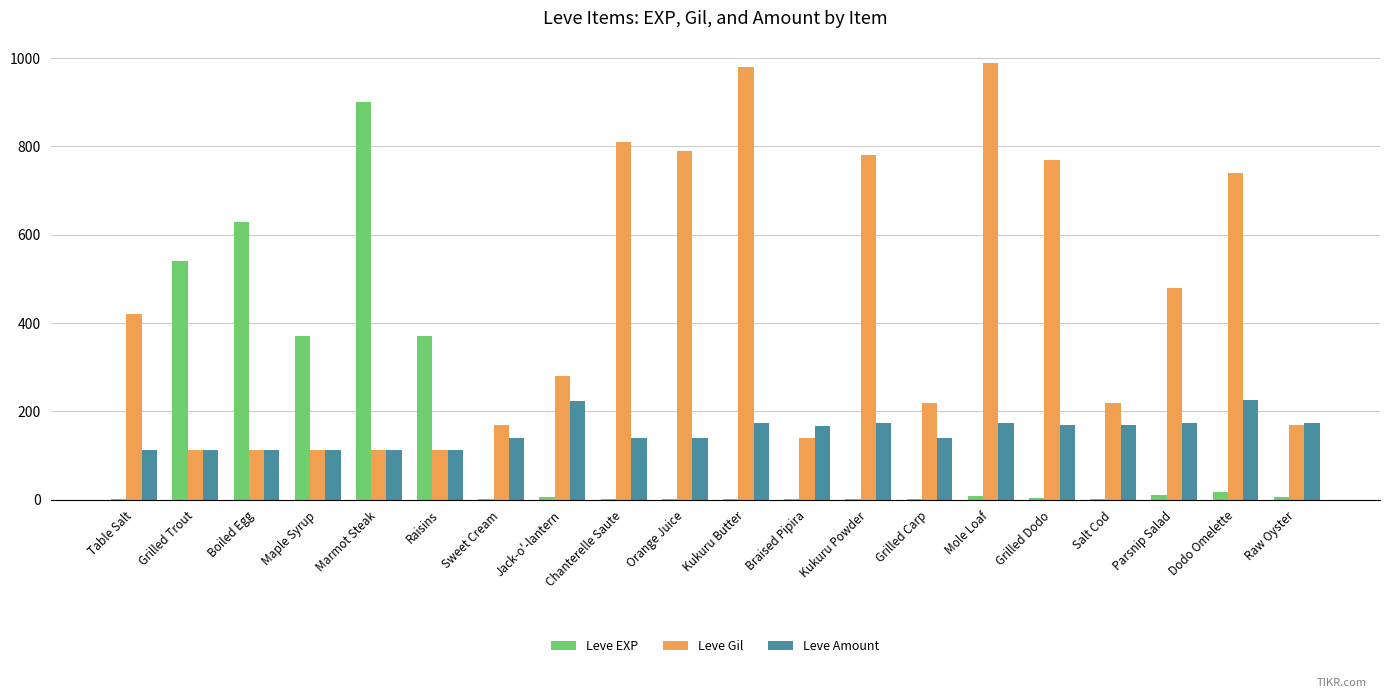

What is the difference between the Leve Gil values at Chanterelle Saute and Maple Syrup?

698